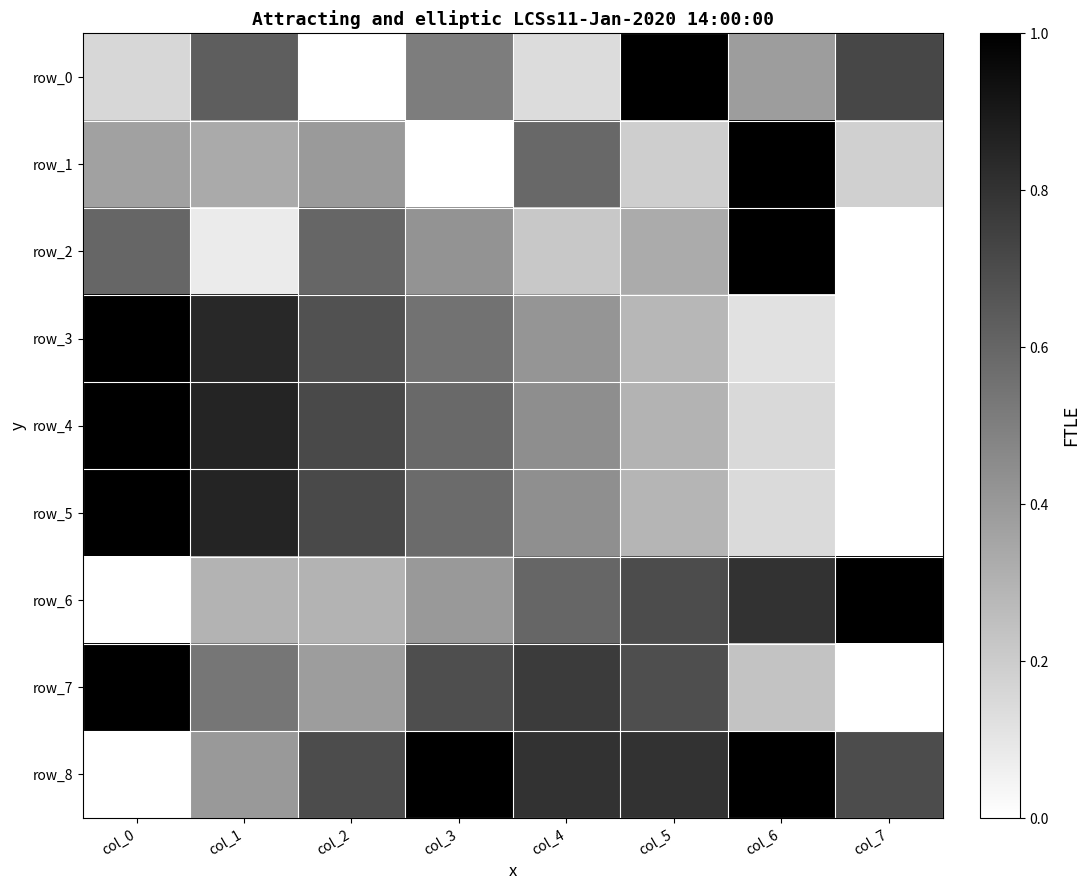

Is it true that row_3 equals 0.1 at col_6?

True